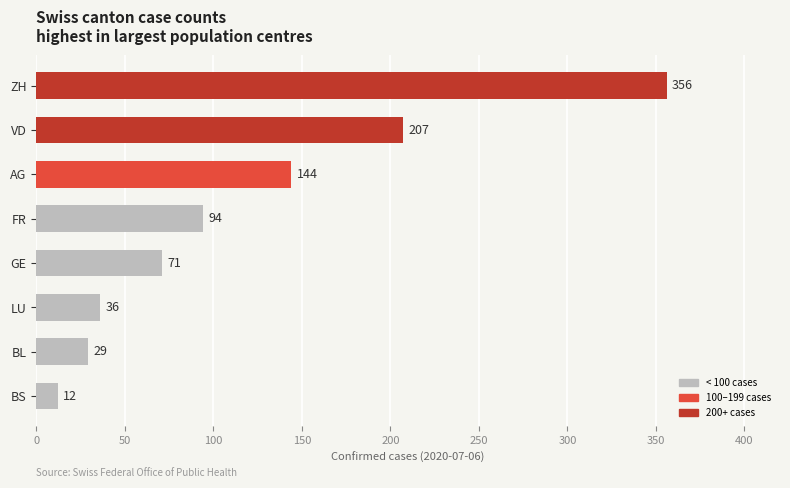

The chart shows a value of 207 at VD. True or false?

True